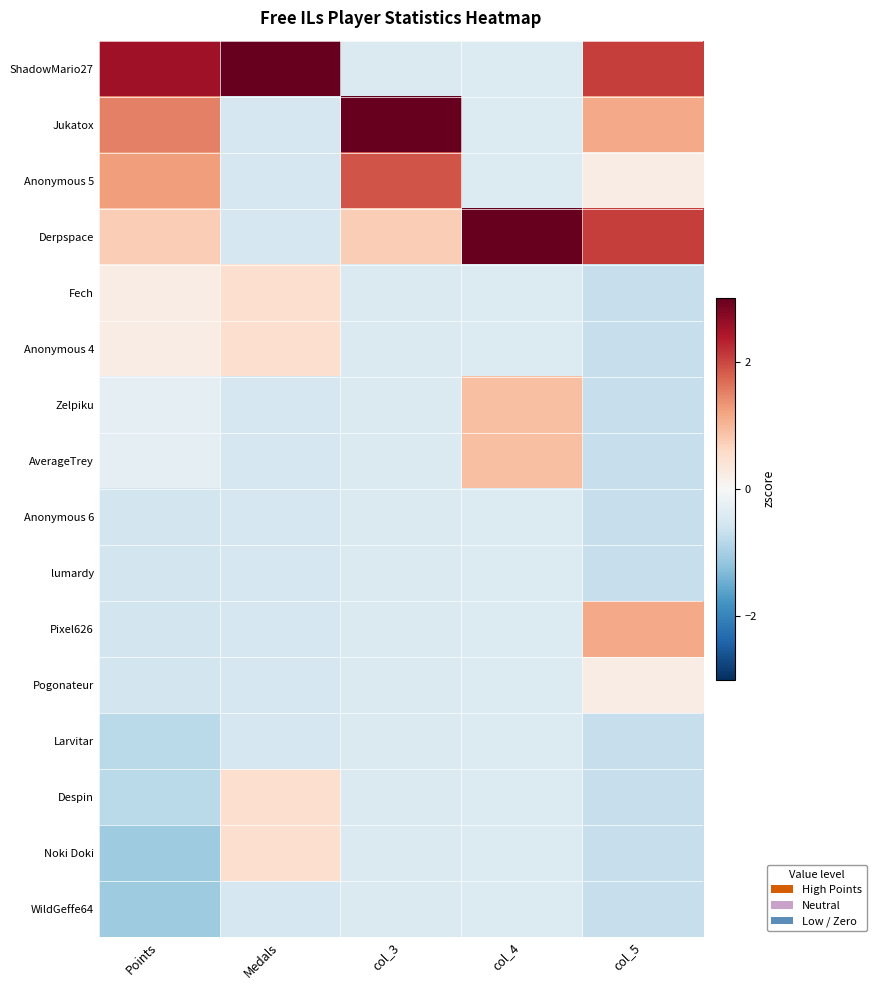

List the series in order of their peak value, highest first.

ShadowMario27, Derpspace, Jukatox, Anonymous 5, Pixel626, Zelpiku, AverageTrey, Fech, Anonymous 4, Despin, Noki Doki, Pogonateur, Anonymous 6, lumardy, Larvitar, WildGeffe64